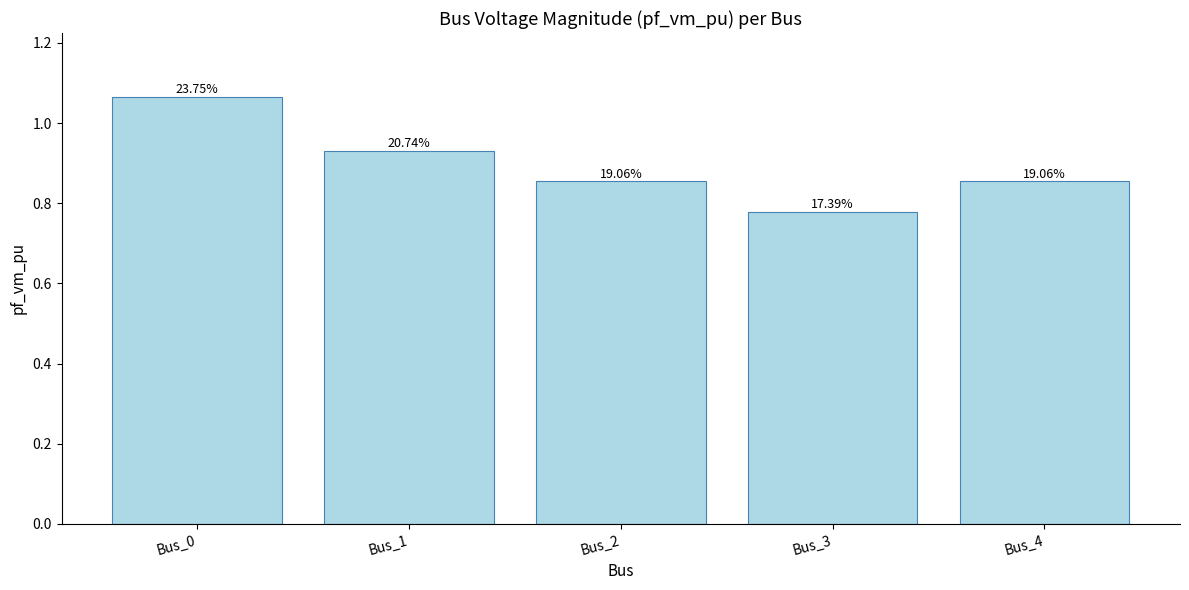

What is the difference between the maximum and second lowest values?

0.2